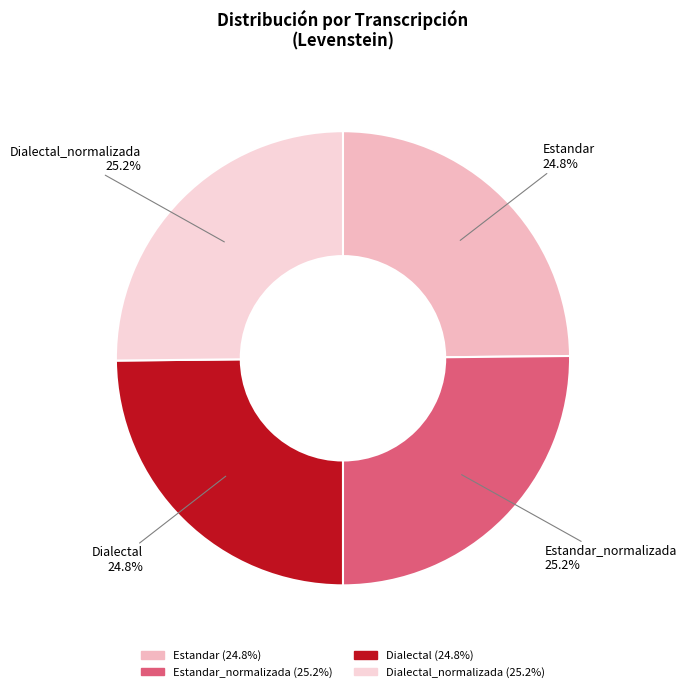

The Dialectal slice represents 17% of the pie. True or false?

False